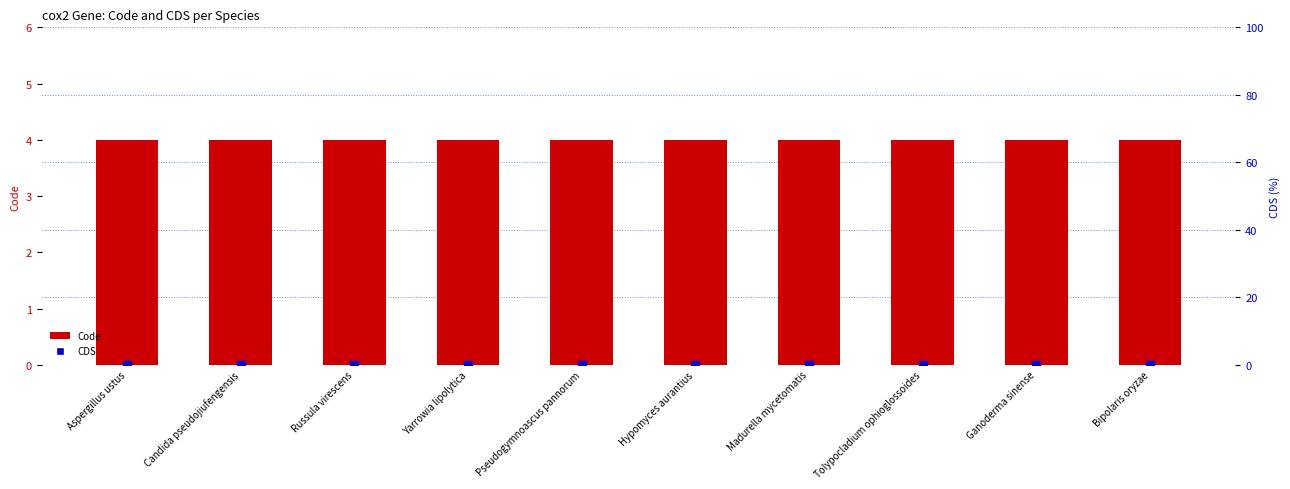

At how many categories does at least one series exceed 3?

10